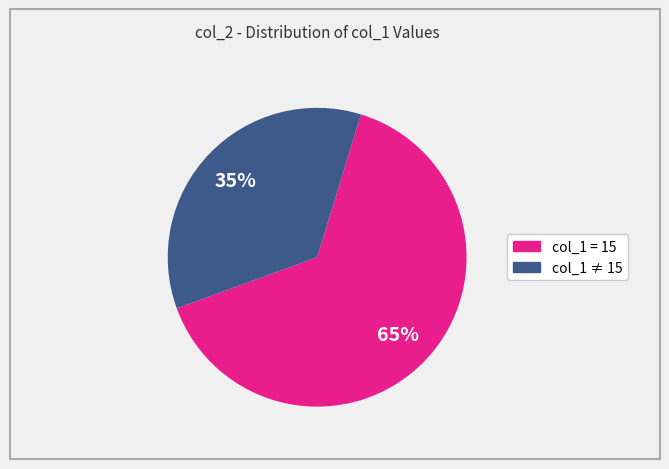

To the nearest percent, what is the average slice percentage?

50%